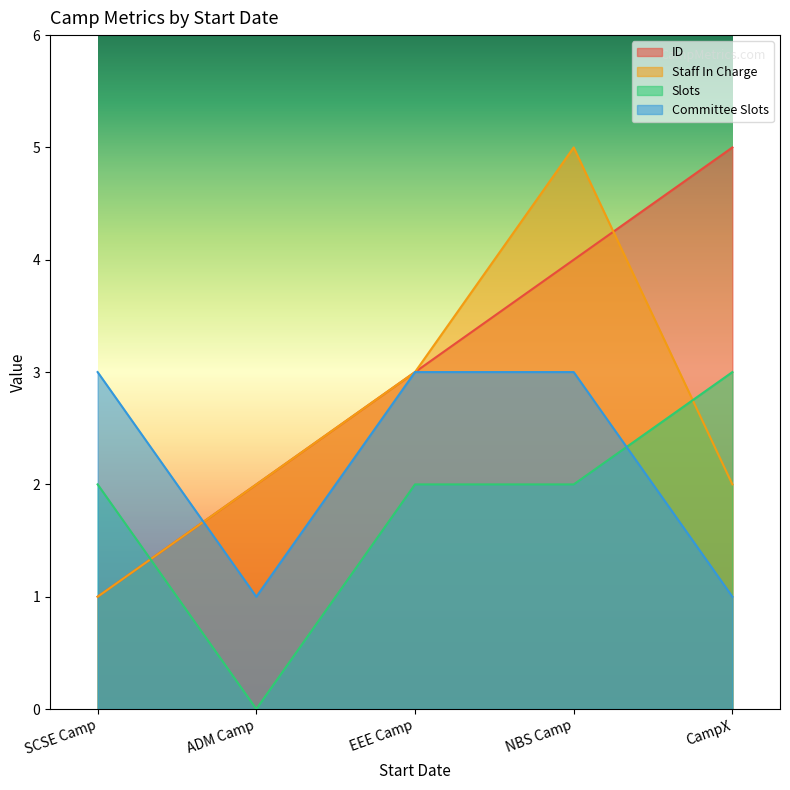

List the series in order of their overall mean, lowest first.

Slots, Committee Slots, Staff In Charge, ID